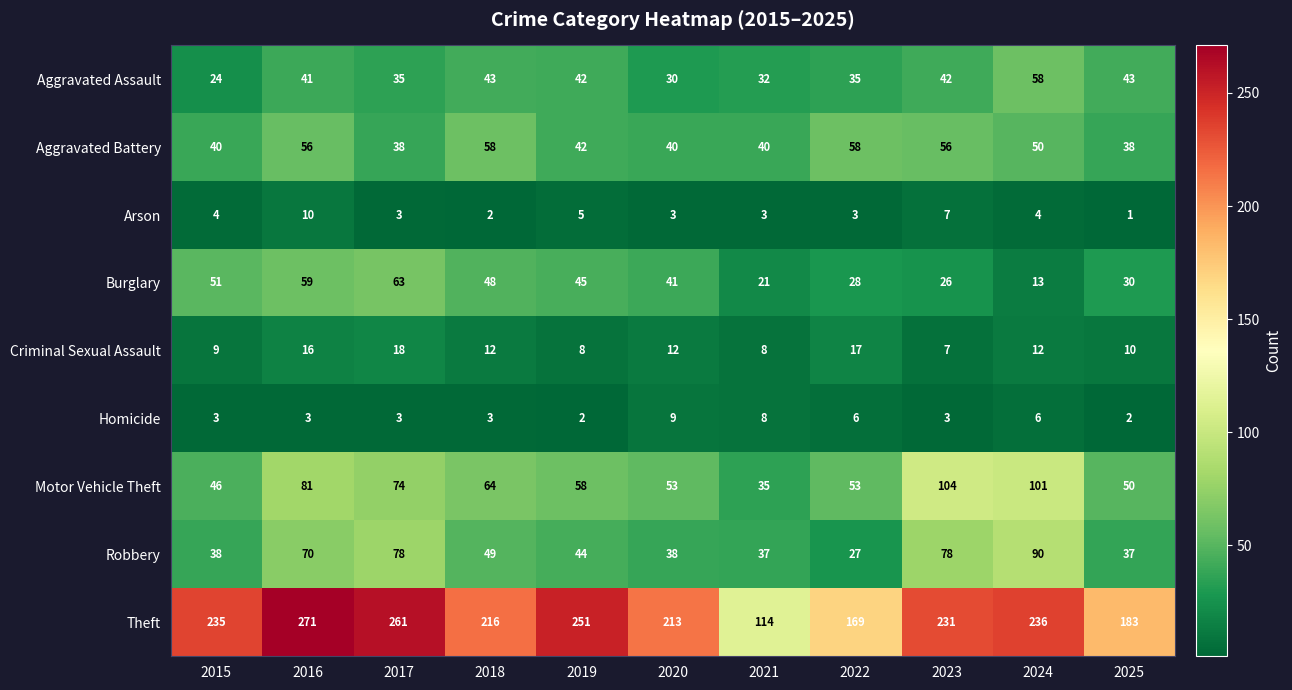

Rank the series at 2024 from lowest to highest value.

Arson, Homicide, Criminal Sexual Assault, Burglary, Aggravated Battery, Aggravated Assault, Robbery, Motor Vehicle Theft, Theft